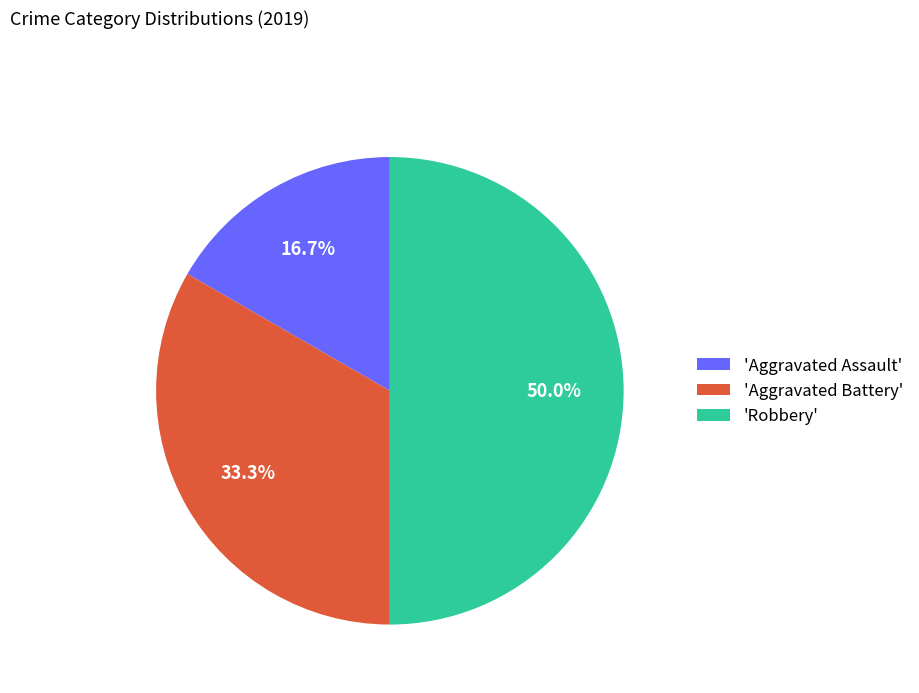

Which has a higher value, 'Robbery' or 'Aggravated Assault'?

'Robbery'